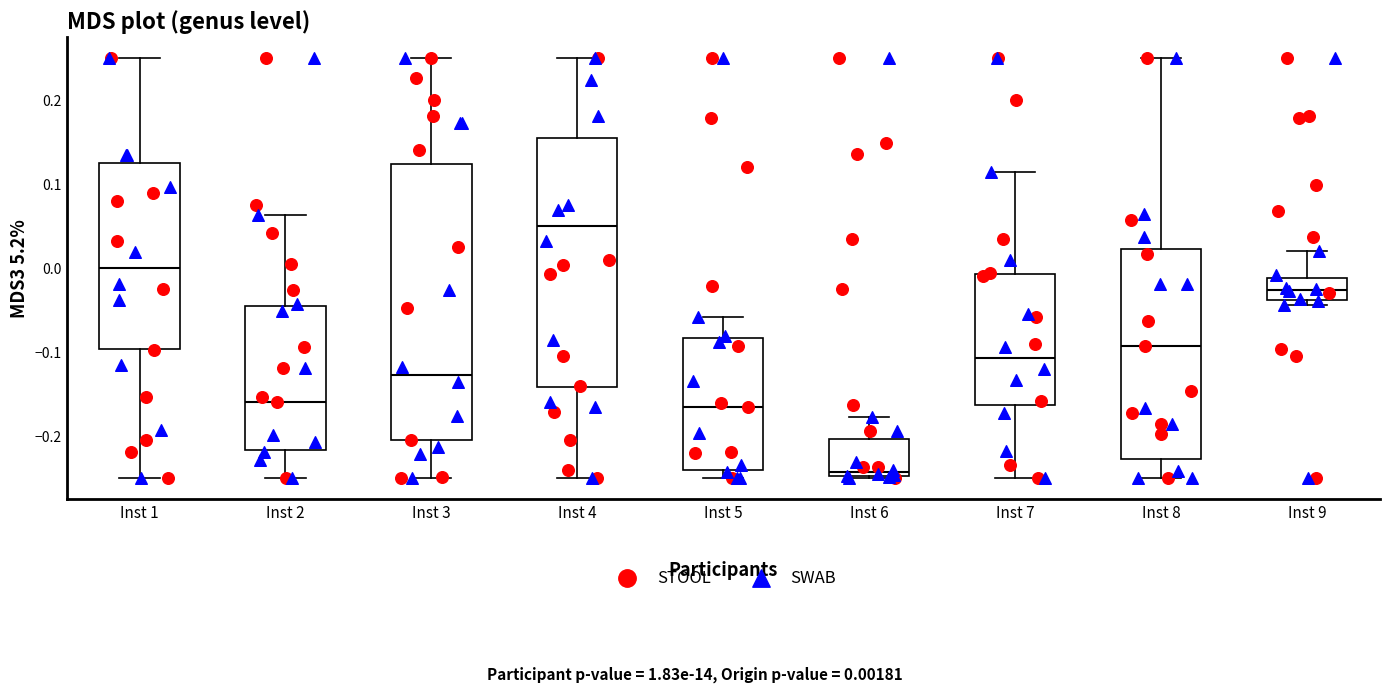

Where is the lower edge of the box for Inst 1 on the y-axis? The values are not printed on the chart, so give them approximately, as read against the axis.

-0.10